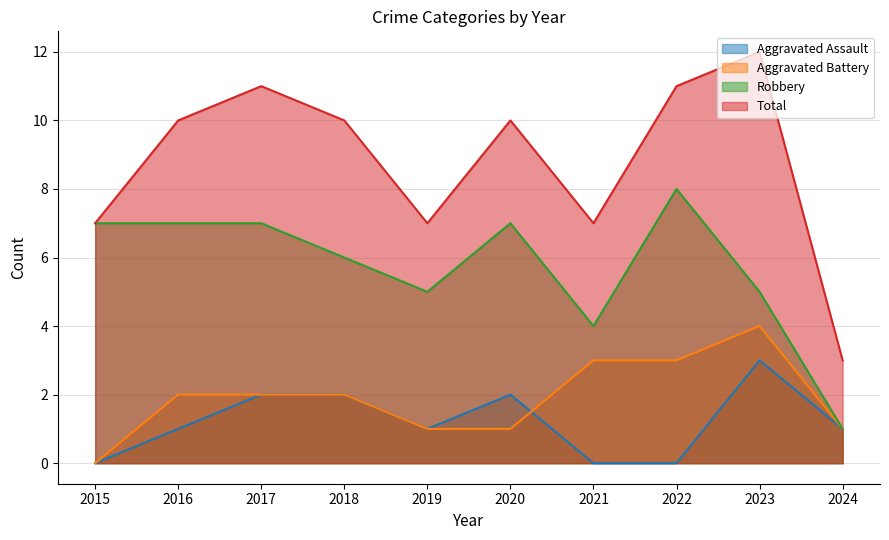

What is the value of the Robbery point at the 5th from the left?

5